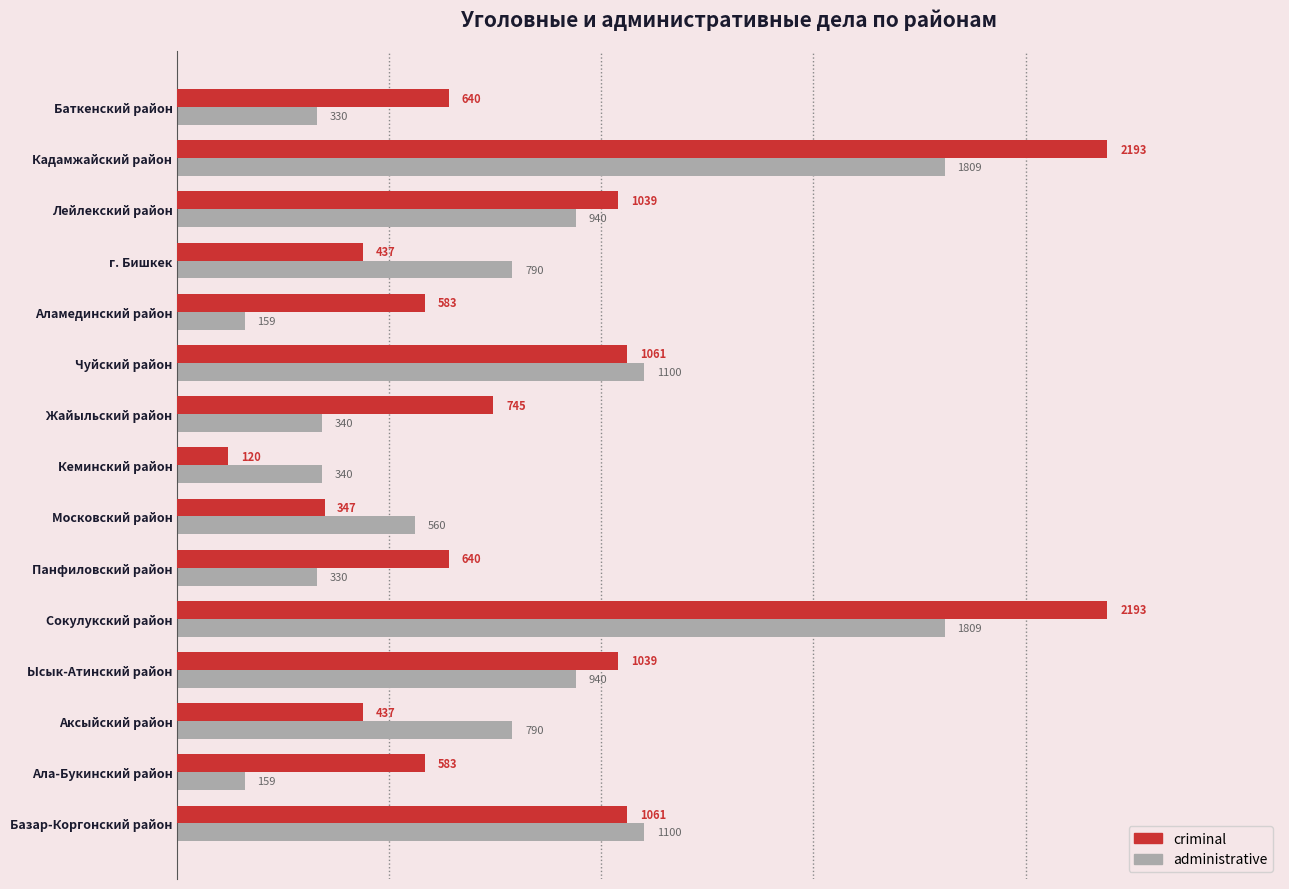

The criminal series shows 437 at г. Бишкек. True or false?

True